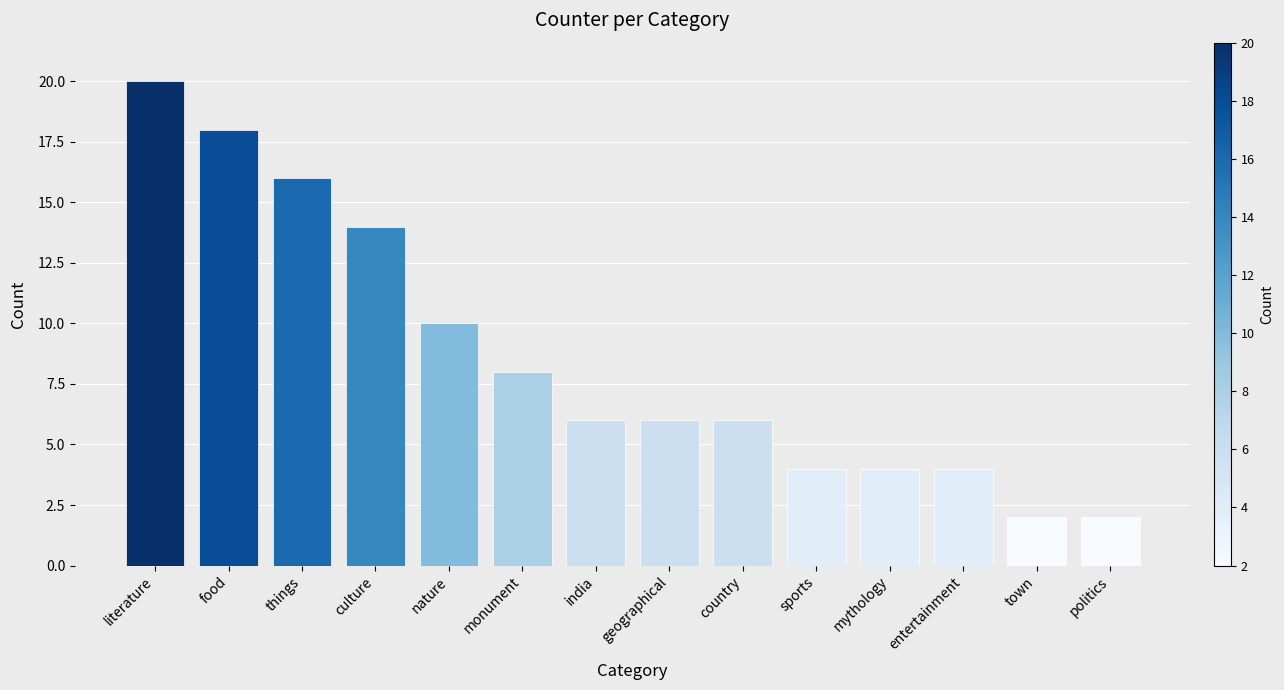

What is the value of the 6th bar from the left?

8